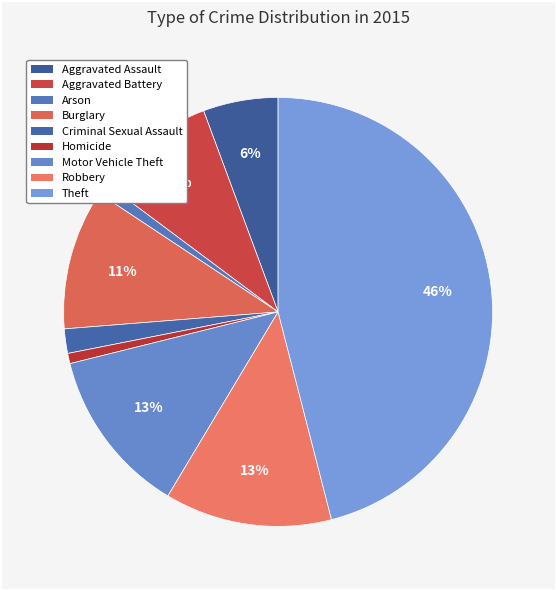

To the nearest percent, what is the difference between the largest and smallest slice percentages?

45%